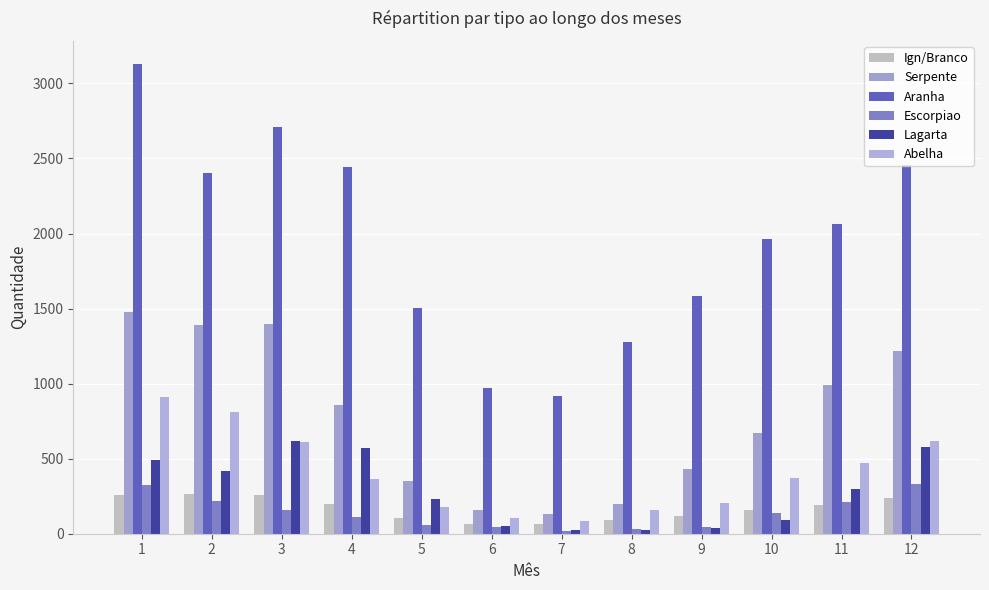

Which series has the largest range (max minus min)?

Aranha